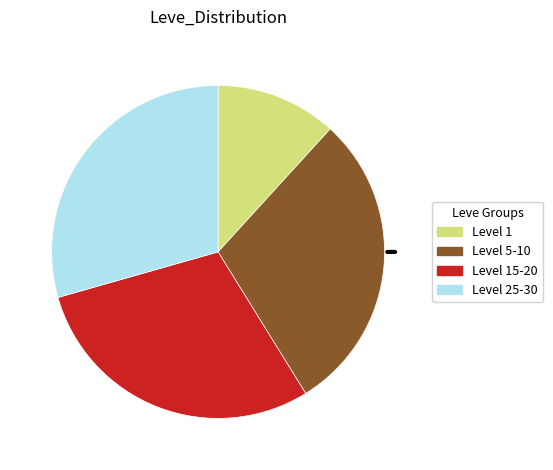

Is it true that Level 1 is 12% of the pie?

True